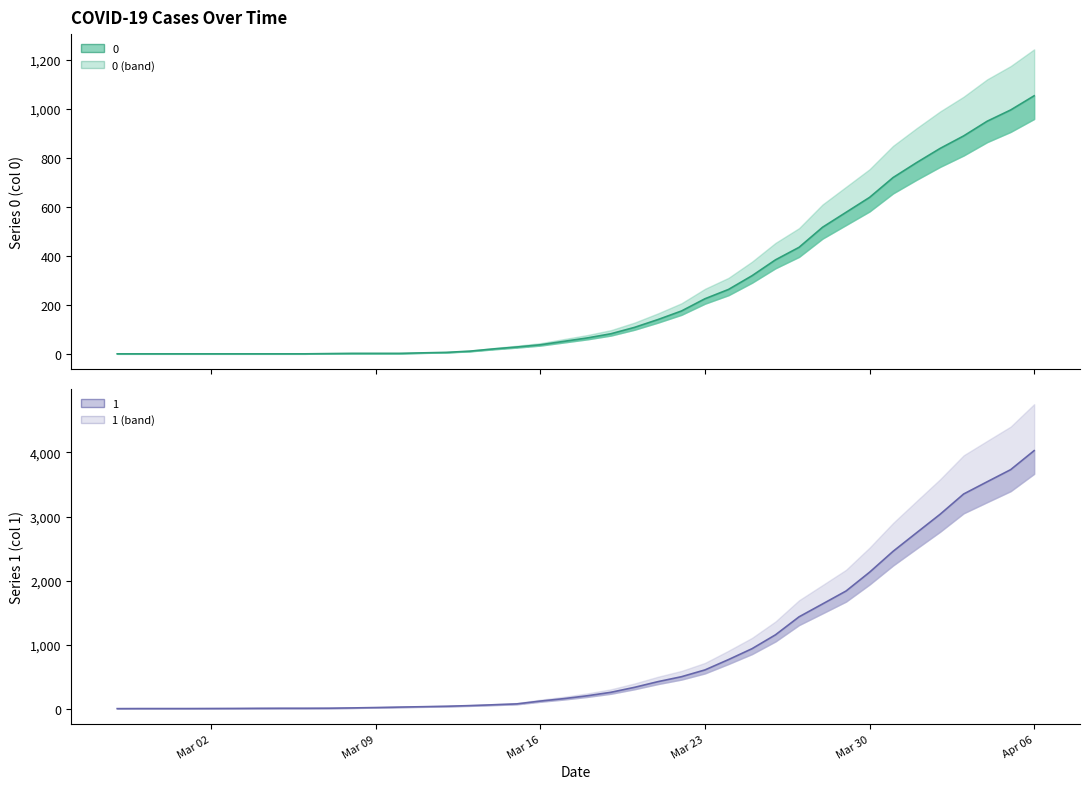

The 1 series shows 5 at Mar 02. True or false?

True